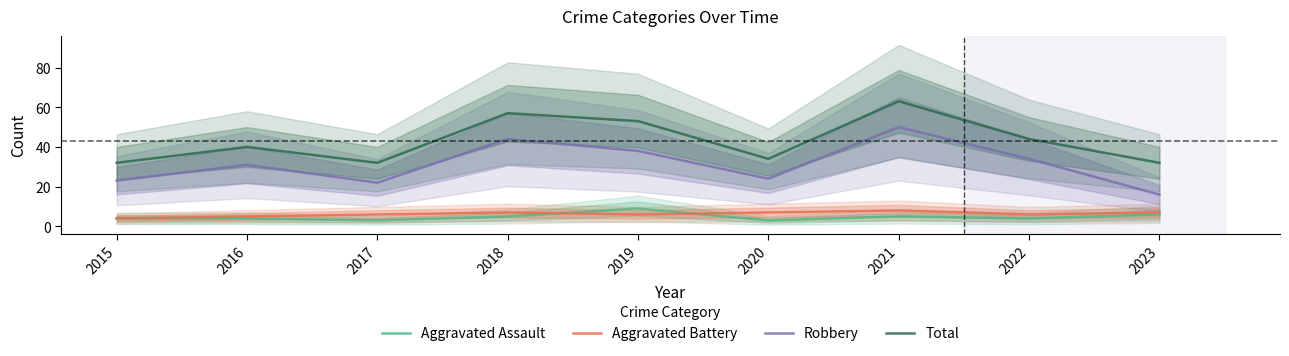

At which category does Aggravated Battery reach its first local peak?

2018